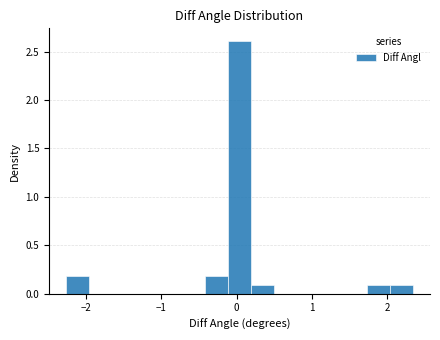

Around what value on the x-axis is the tallest bar? Give the approximate position of its centre, as read against the axis.

0.0